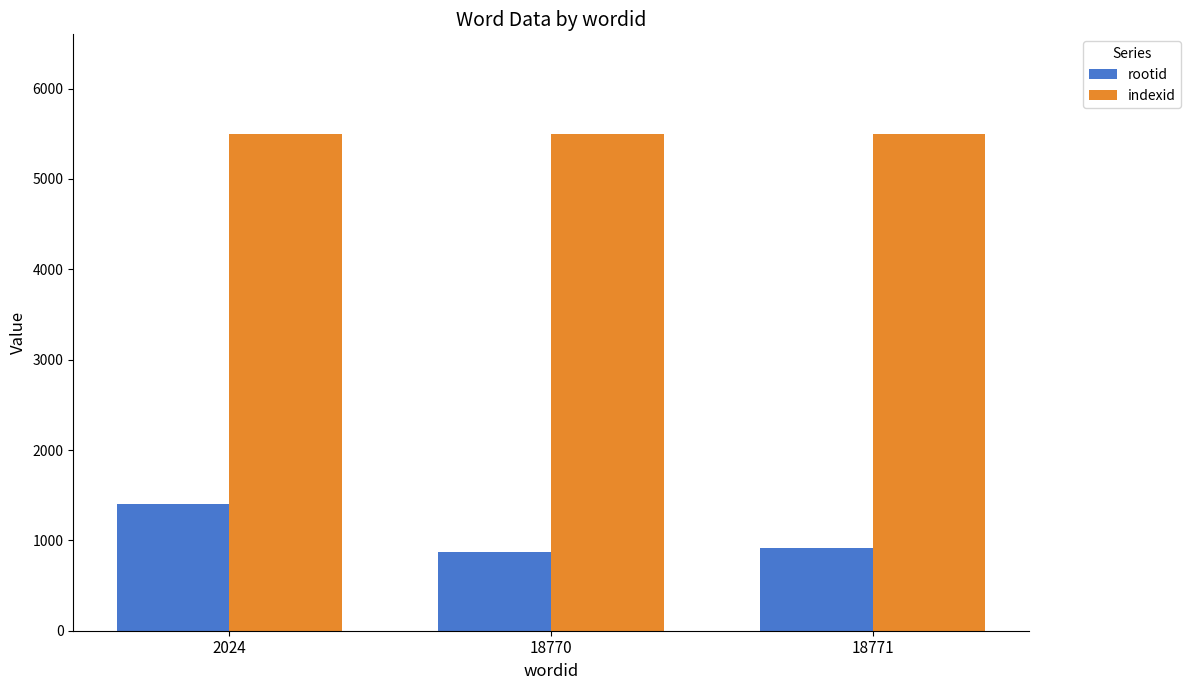

Which series has the widest spread of values?

rootid